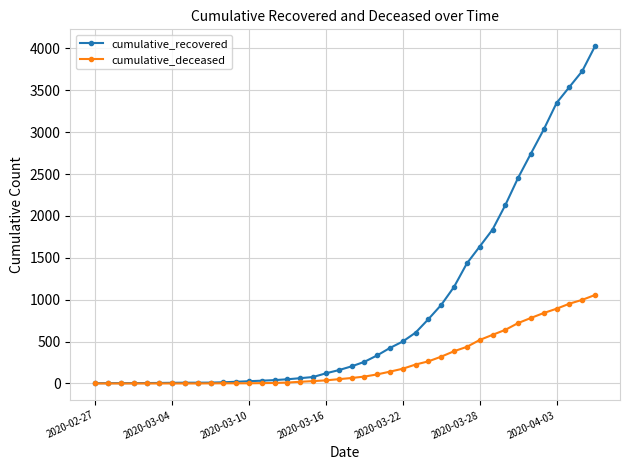

List the series in order of their overall mean, lowest first.

cumulative_deceased, cumulative_recovered